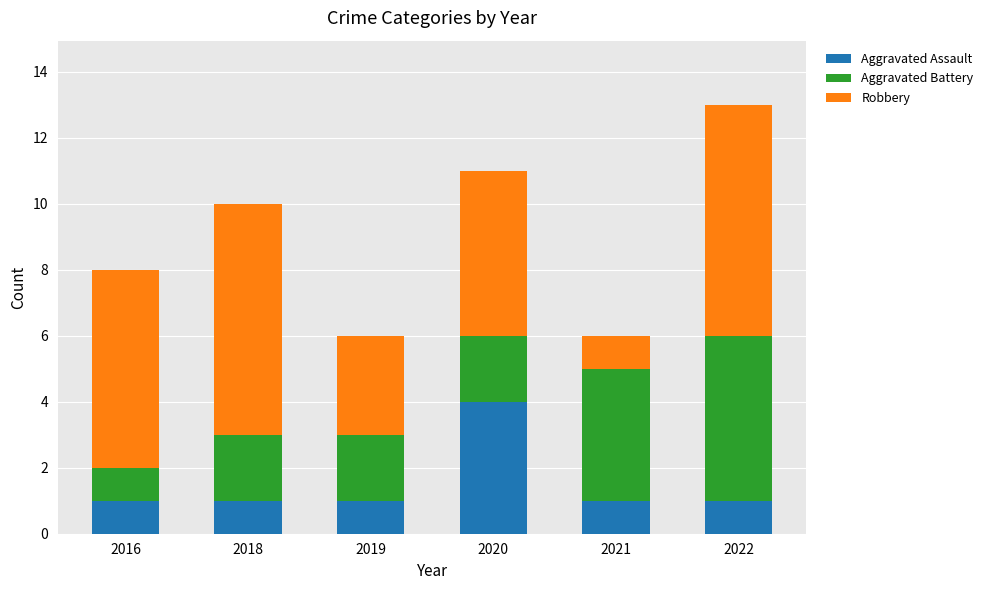

Is it true that Aggravated Assault equals 1 at 2021?

True